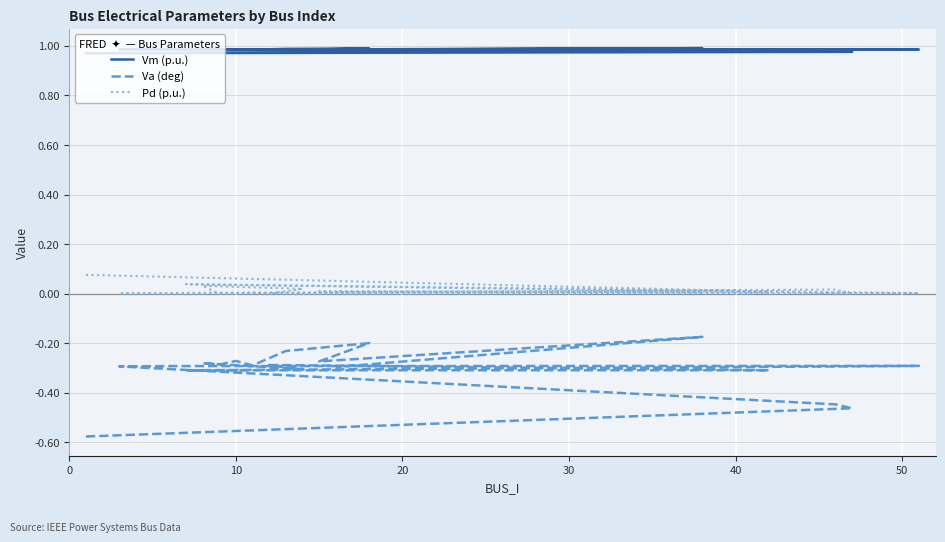

True or false: Vm (p.u.) and Va (deg) intersect in this chart.

False